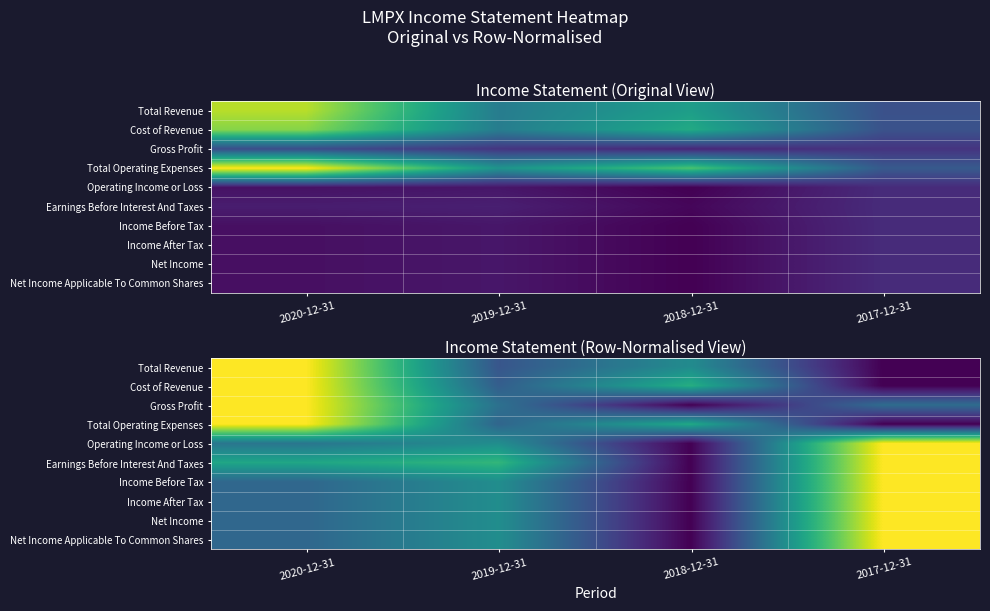

Is it true that Net Income equals 0.3 at 2020-12-31?

True